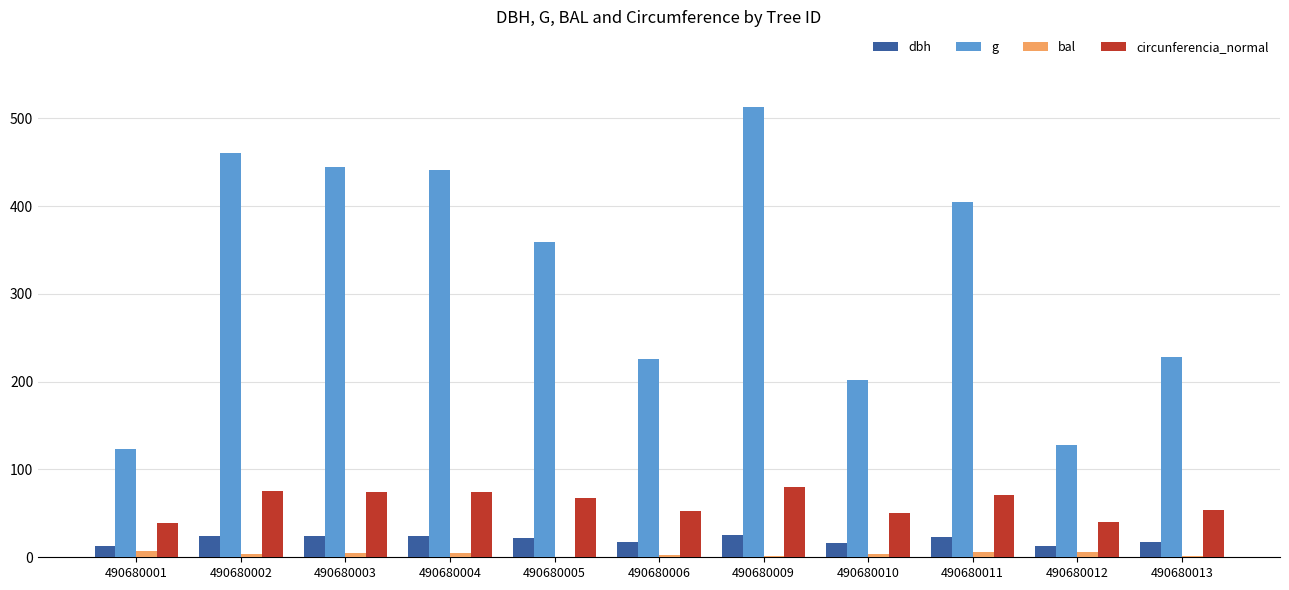

What is the greatest value displayed?

512.7